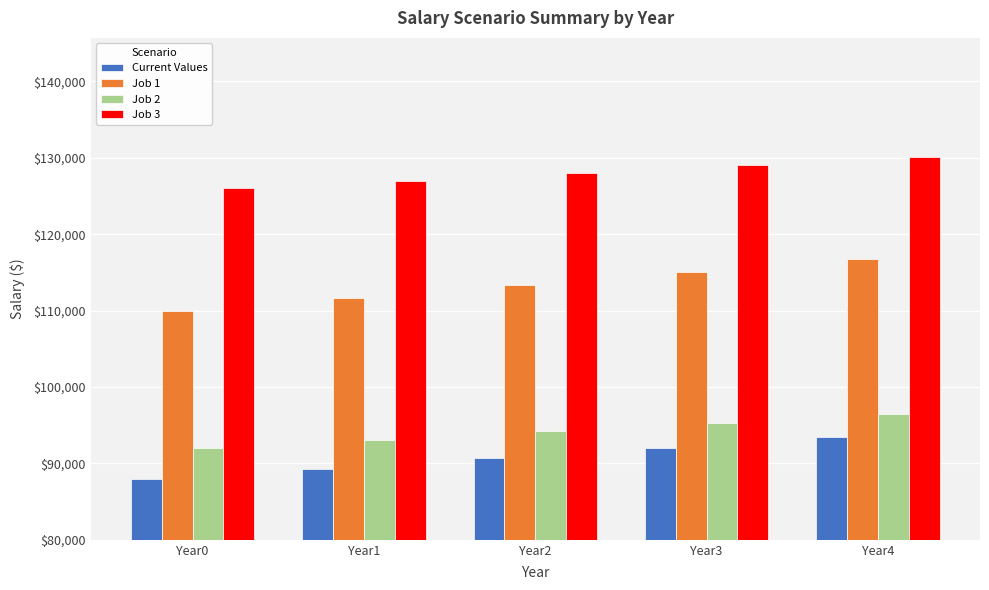

The value of Job 1 at Year4 is 156390.5. True or false?

False